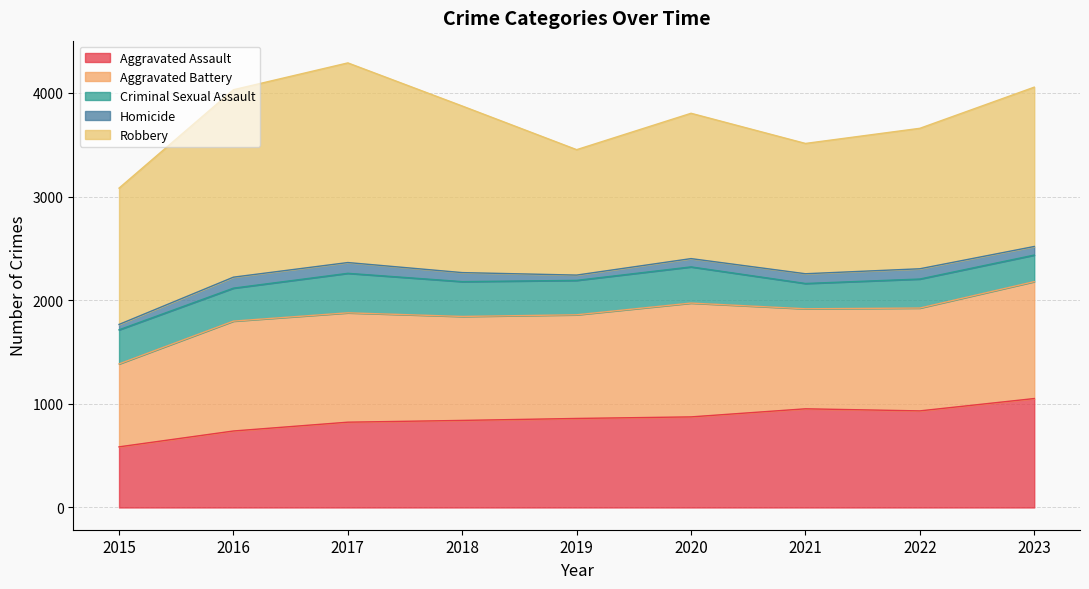

Reading left to right, extract all data points from this chart.

Aggravated Assault: 585	738	823	840	859	874	952	932	1051
Aggravated Battery: 800	1060	1055	1003	1000	1098	965	992	1128
Criminal Sexual Assault: 329	318	381	336	332	349	244	280	256
Homicide: 52	106	104	87	51	80	94	99	83
Robbery: 1315	1808	1926	1607	1210	1402	1257	1355	1537